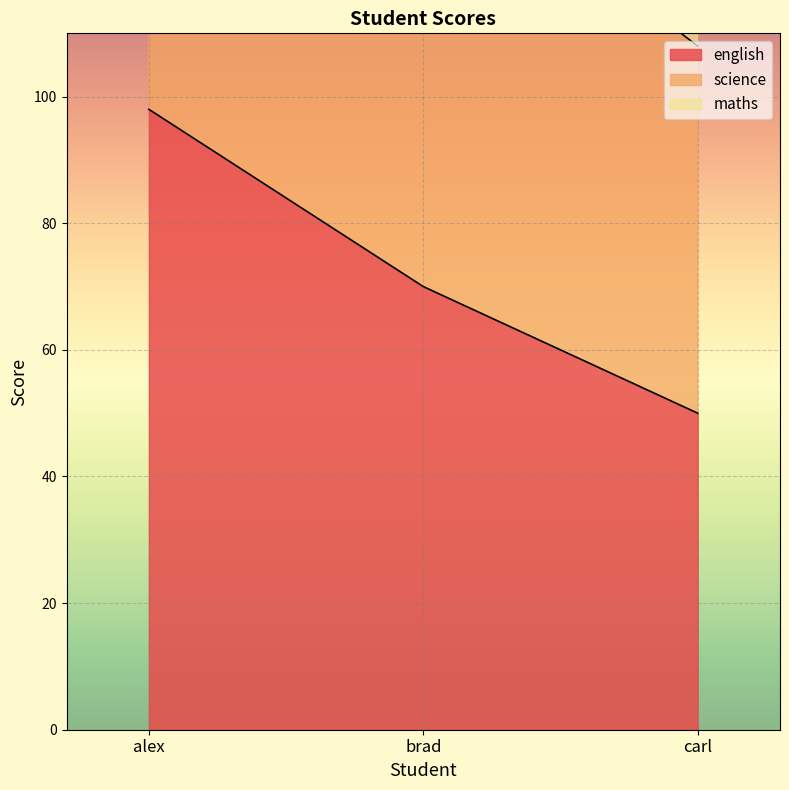

Reading right to left, list all the values displayed in this chart.

english: carl=50	brad=70	alex=98
science: carl=156	brad=201	alex=260
maths: carl=108	brad=141	alex=185